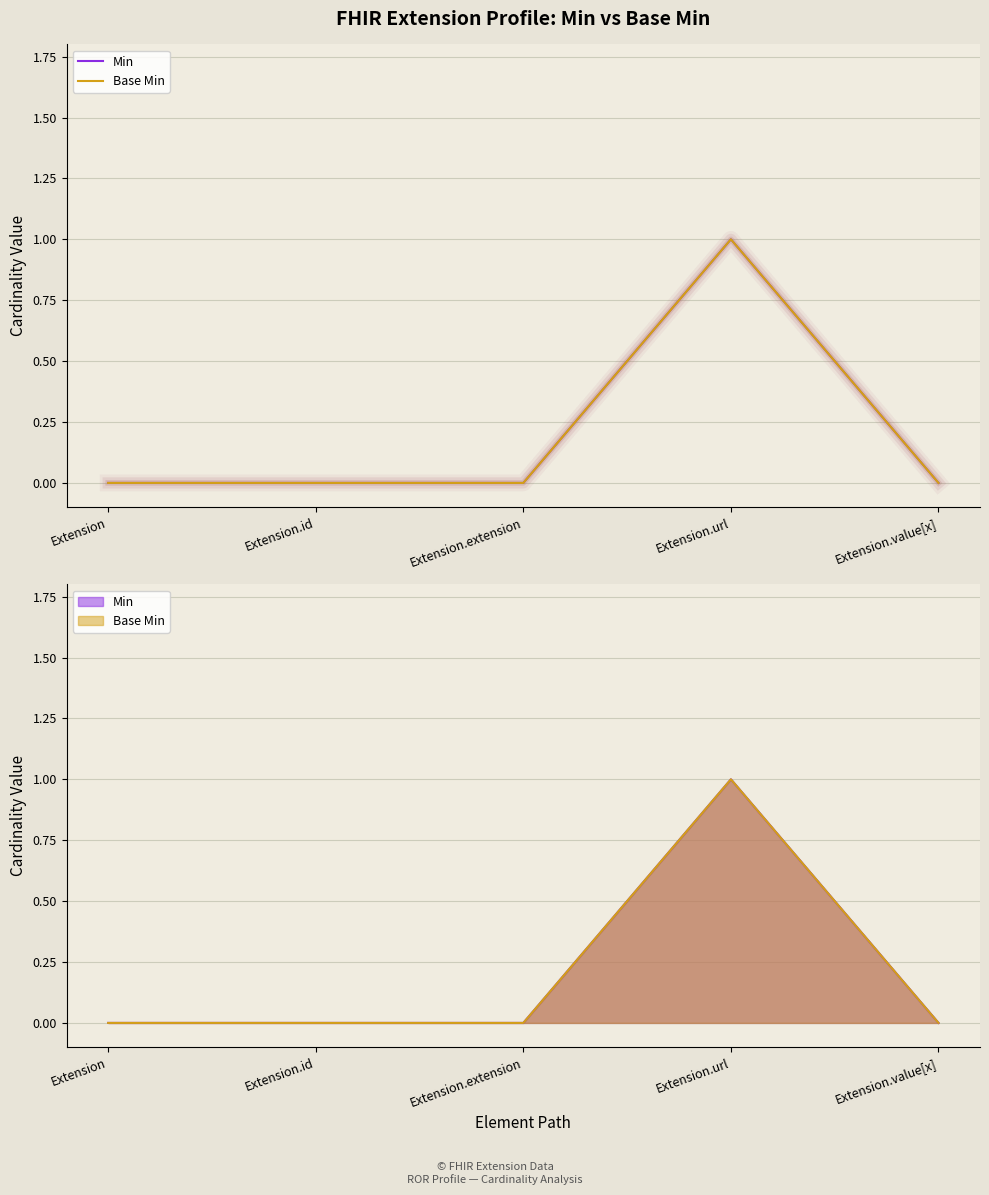

Where is Min nearest to the value 0?

Extension